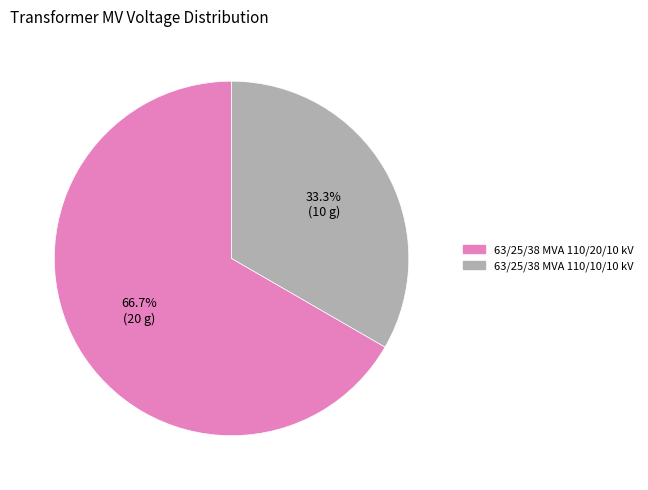

Rank the categories by value from lowest to highest.

63/25/38 MVA 110/10/10 kV, 63/25/38 MVA 110/20/10 kV